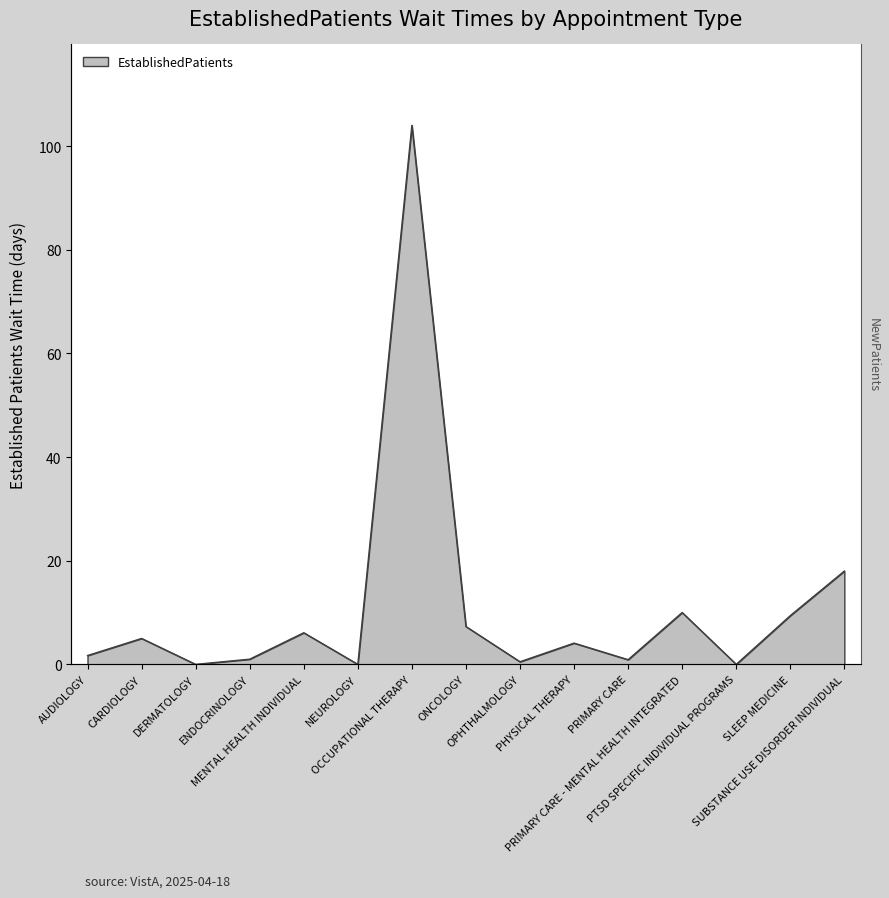

Does the chart display data point markers on the line(s)?

No